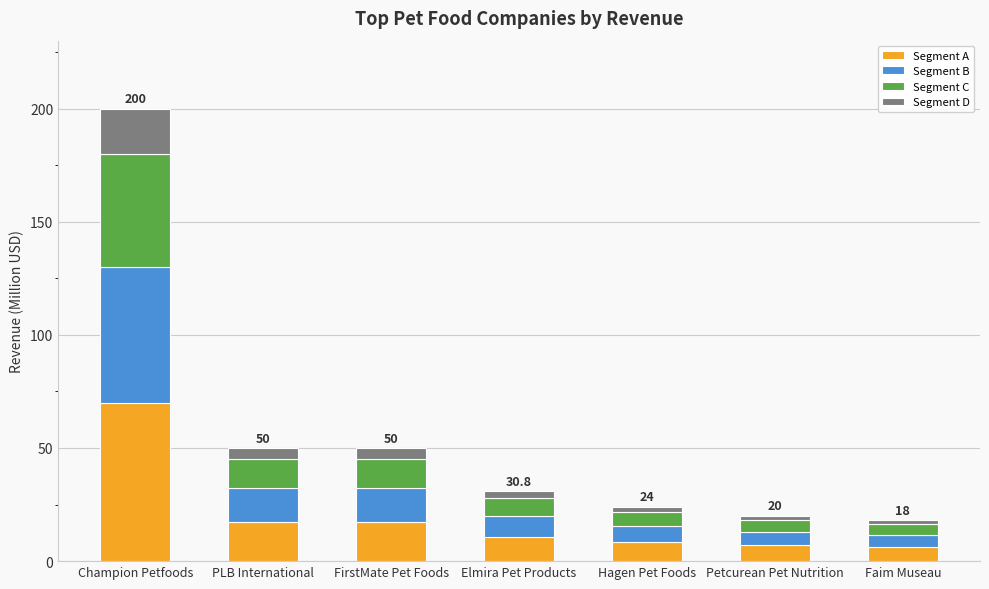

Count the number of categories in the chart.

7